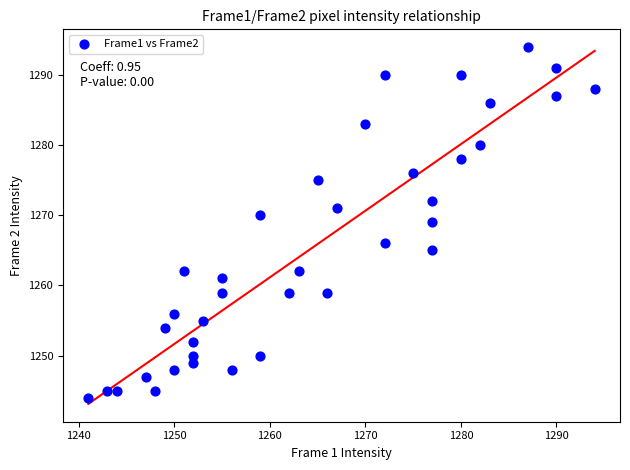

What is the range of Y values (max minus min)?

50